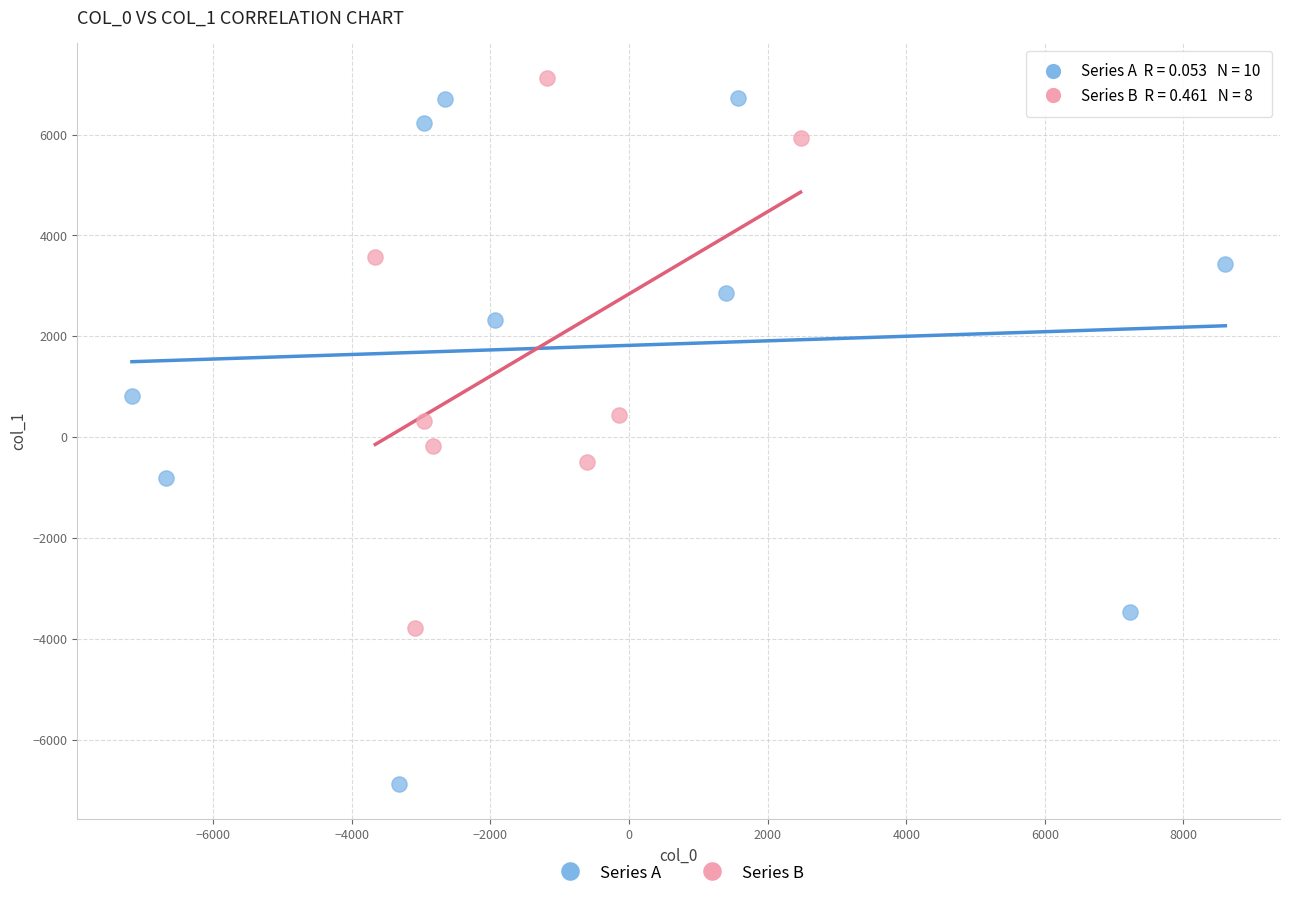

Which series contains the lowest Y value?

Series A